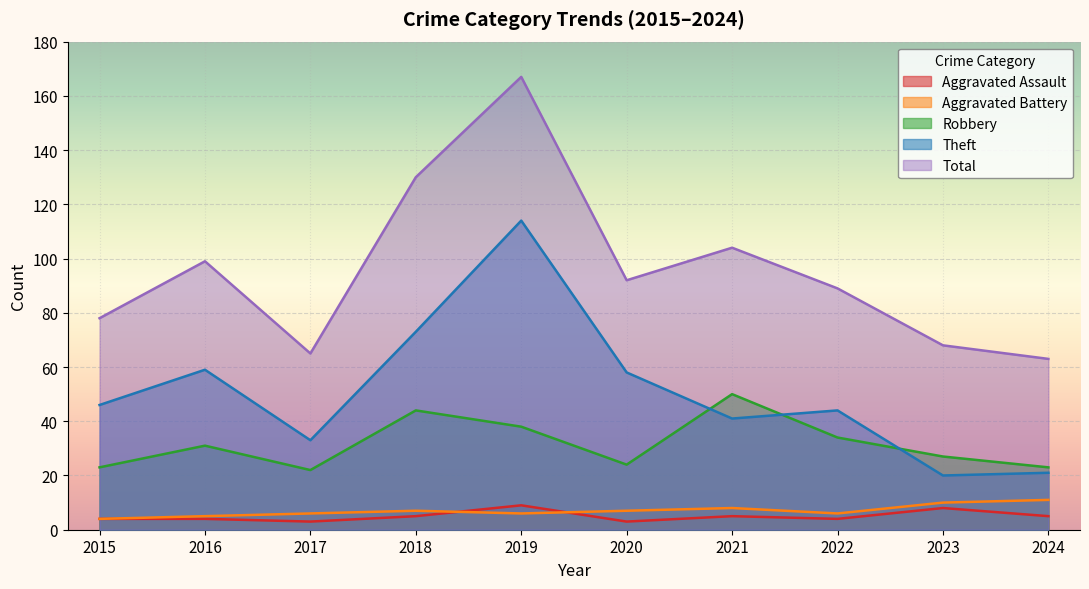

What is the sum of the Robbery values at 2023 and 2022?

61